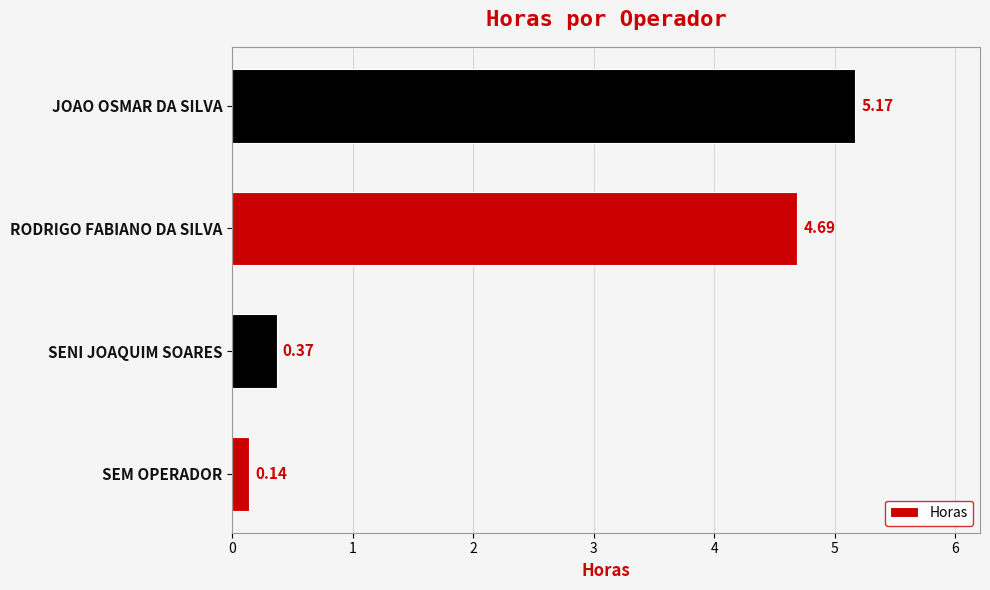

Where is the data nearest to the value 2?

SENI JOAQUIM SOARES